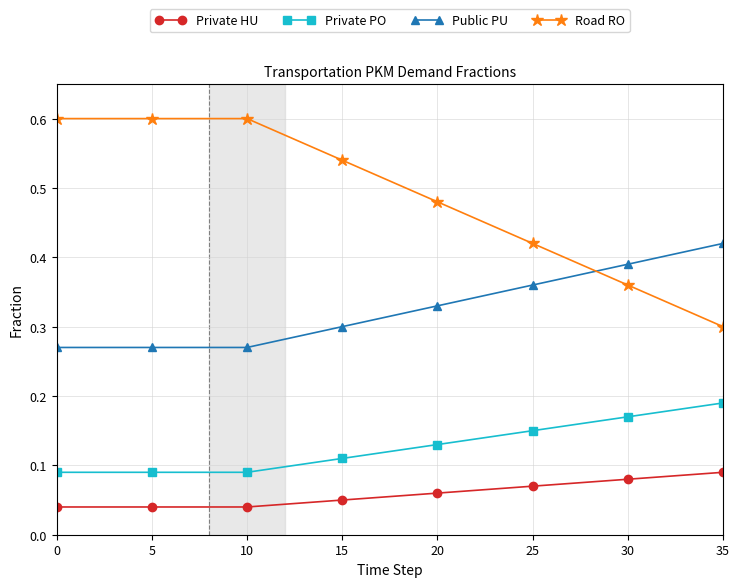

Which series has the largest range (max minus min)?

Road RO